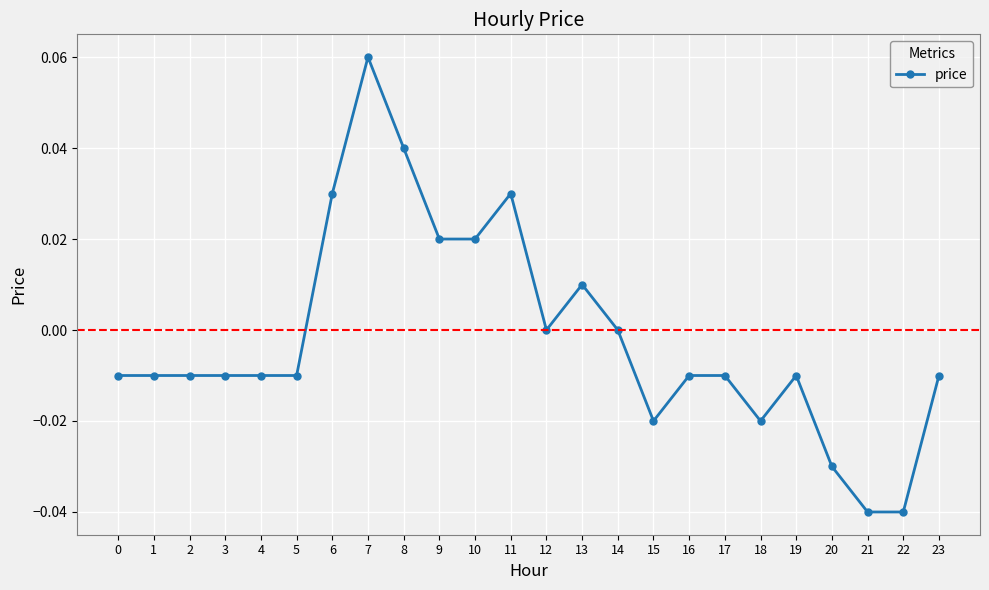

How many data points does each series have?

24